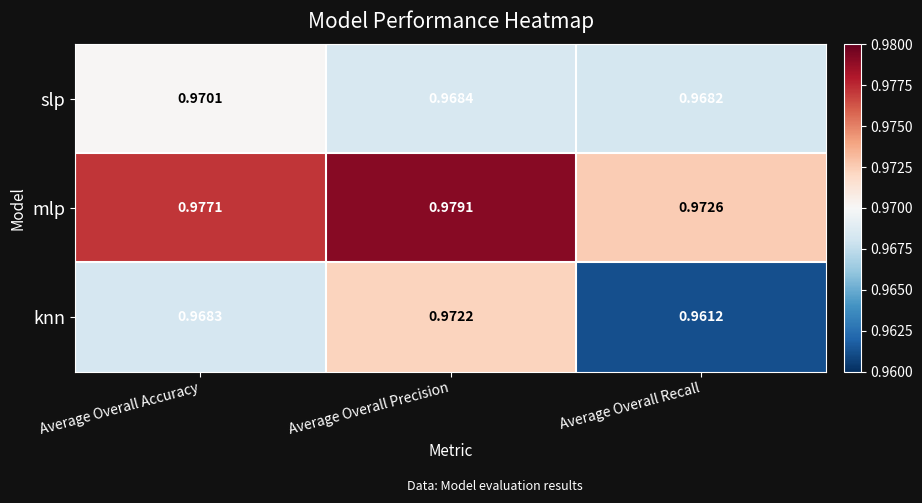

Between Average Overall Accuracy and Average Overall Precision, which series saw the biggest shift?

knn